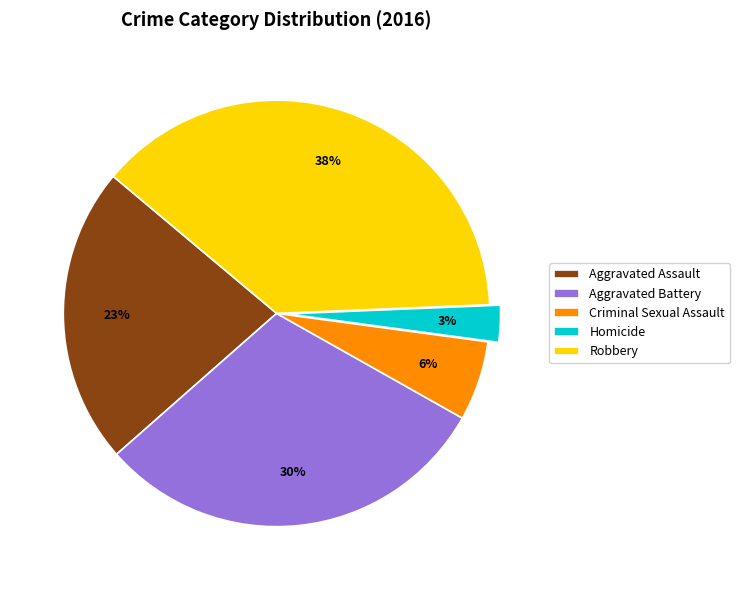

Count the number of slices in the pie.

5